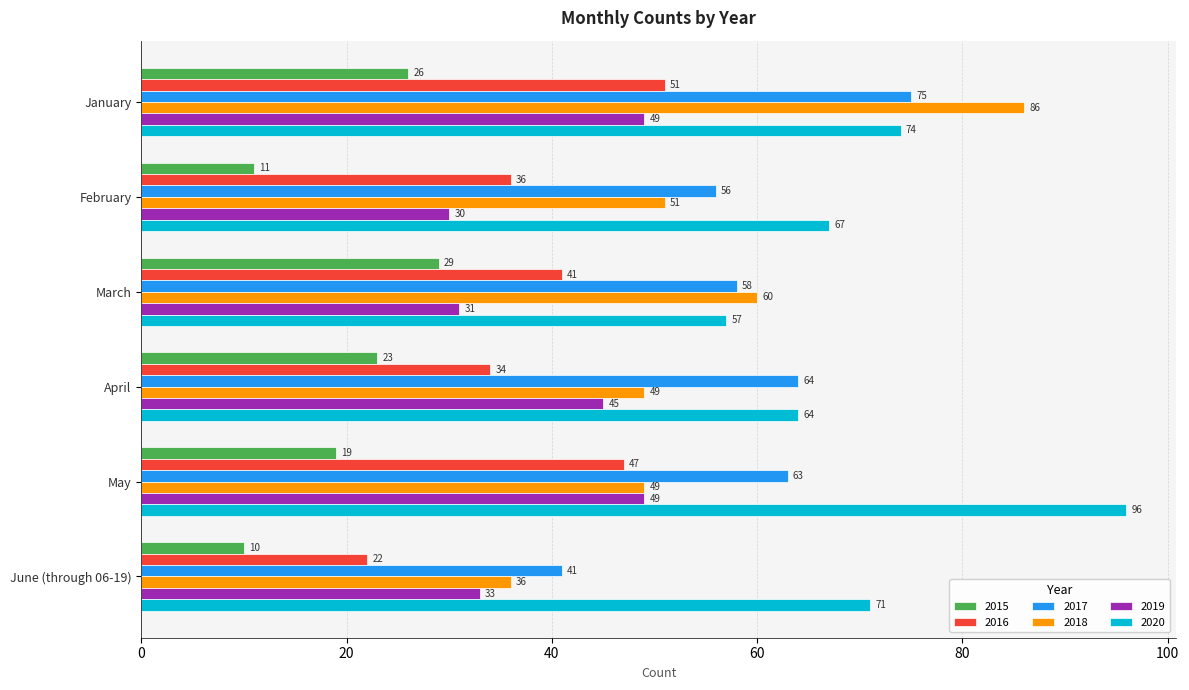

The value of 2016 at March is 73. True or false?

False